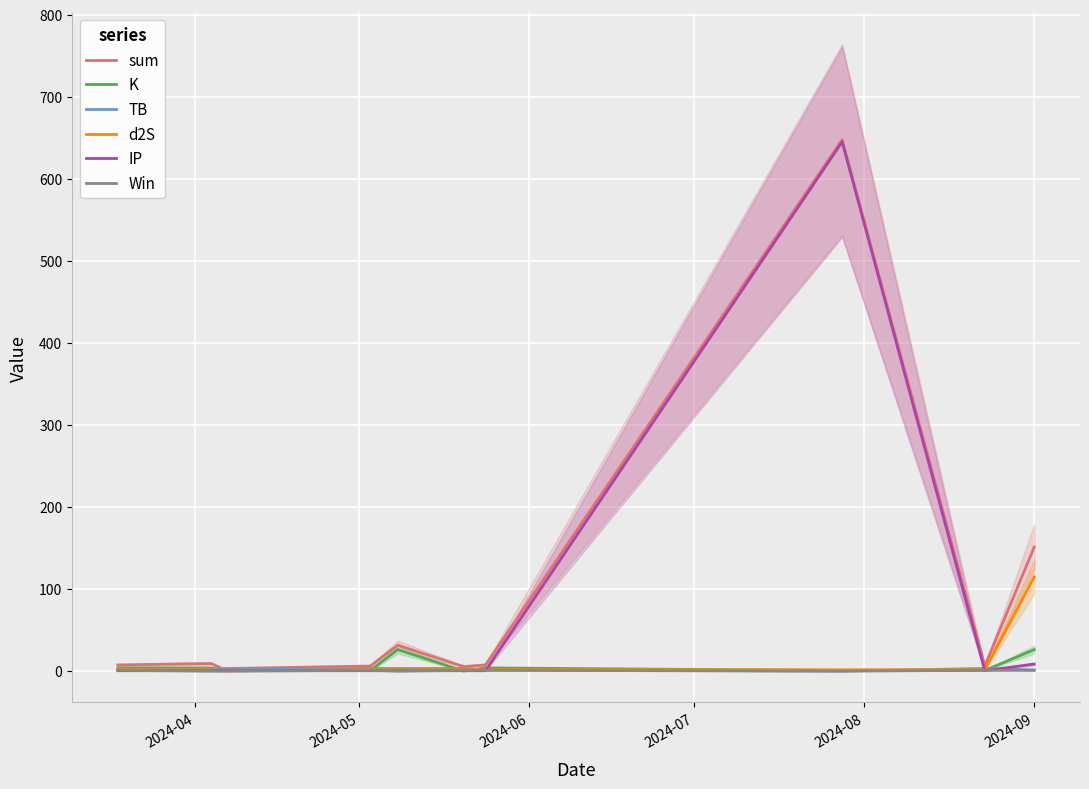

True or false: K and IP cross at least once.

True